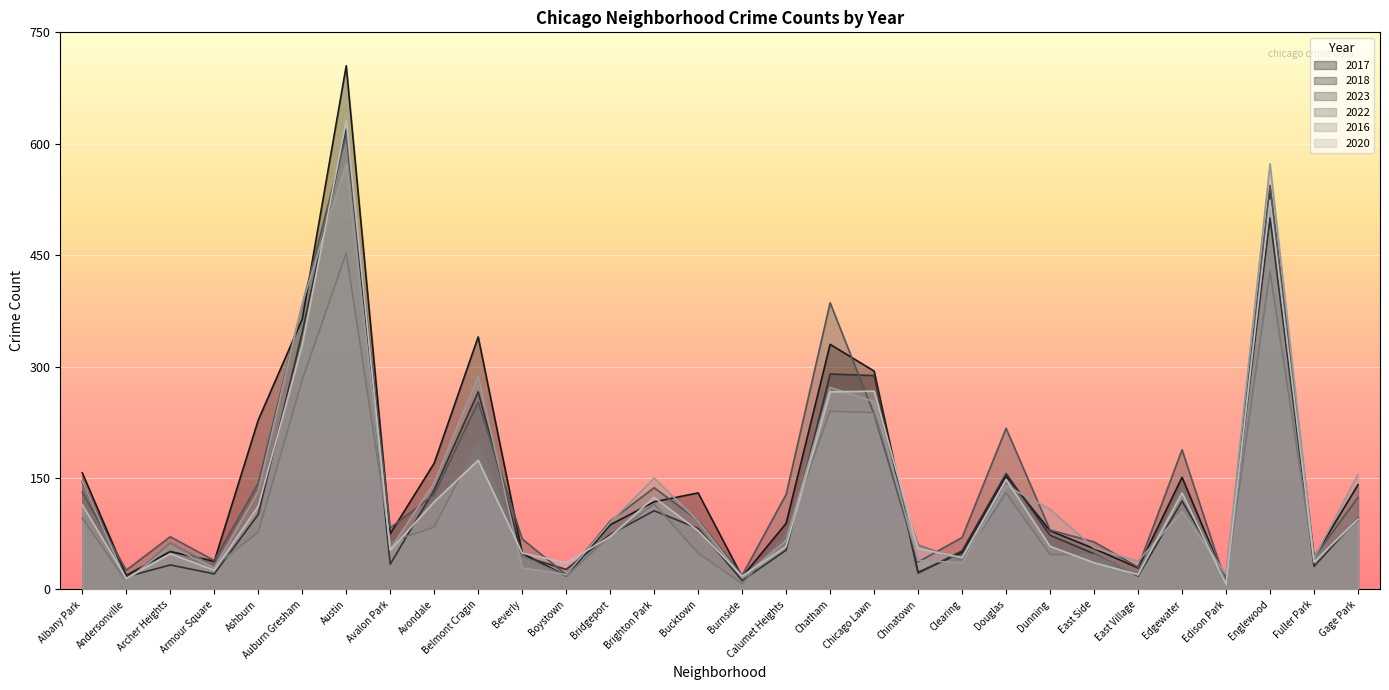

Is the value of 2020 at Boystown greater than the value of 2022 at Auburn Gresham?

No